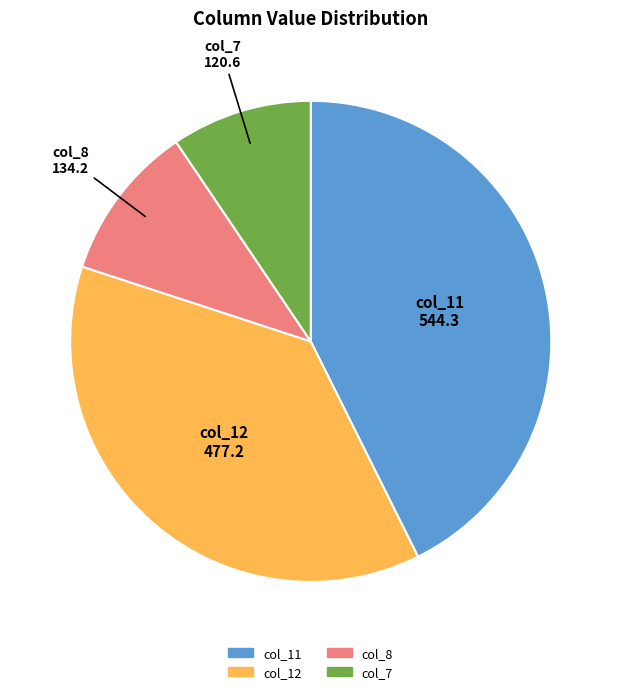

How many slices are in this pie chart?

4